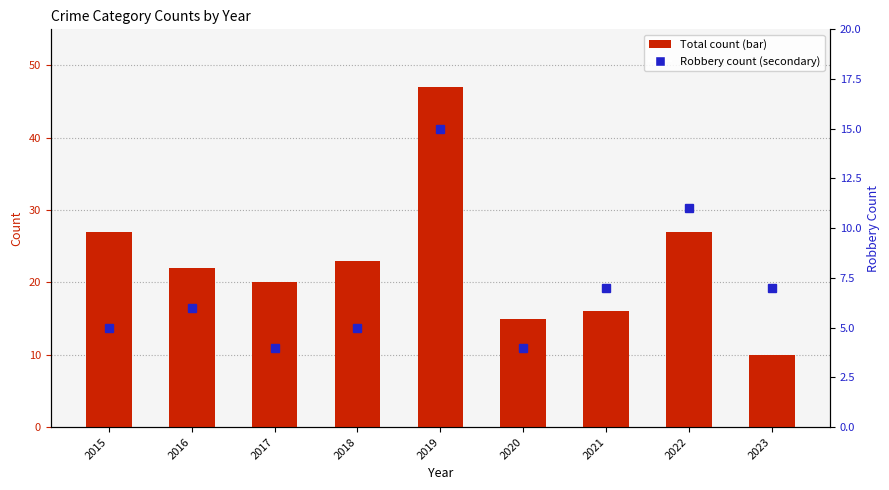

At which category is the sum across all series the highest?

2019